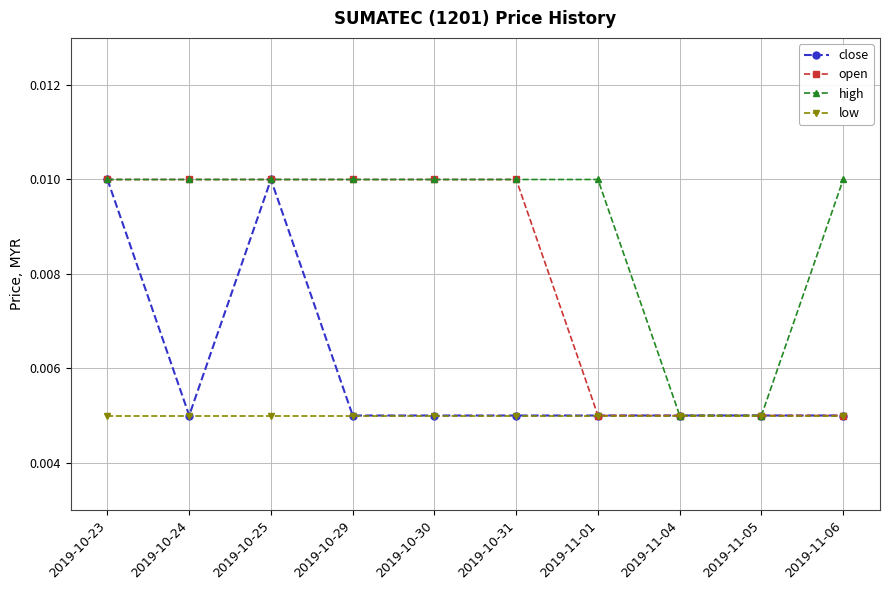

What is the label of the 1st point from the left?

2019-10-23